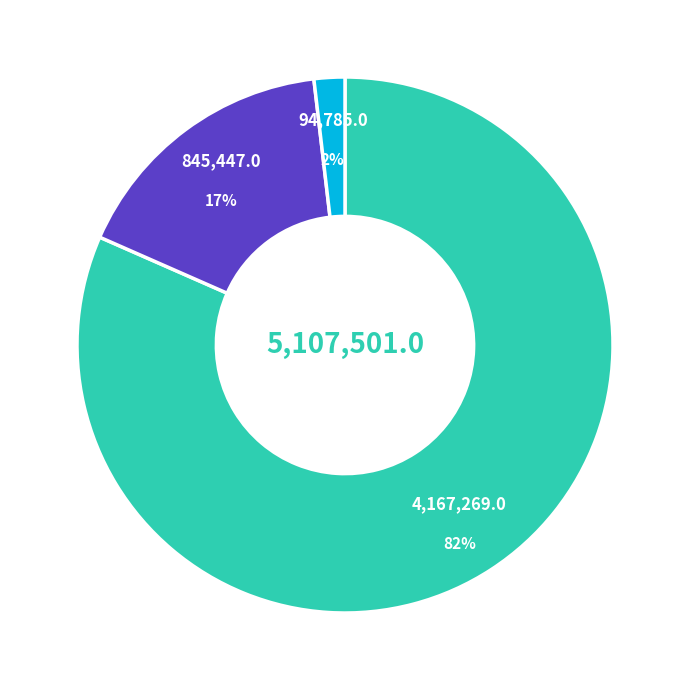

How many slices are in this pie chart?

3